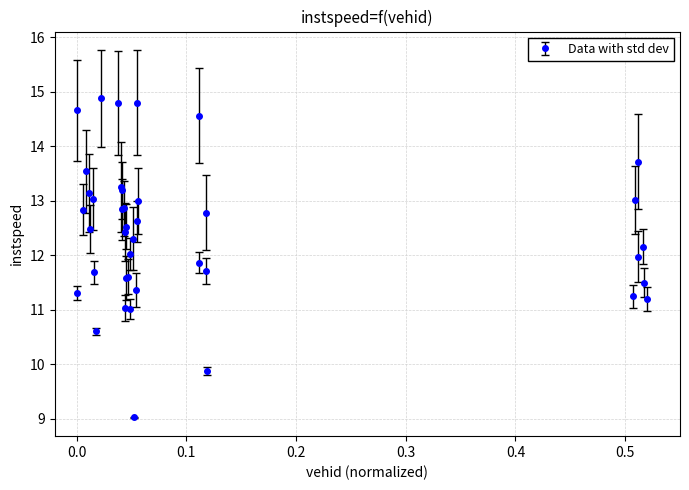

True or false: there are more than 1 points higher than both neighbors.

True